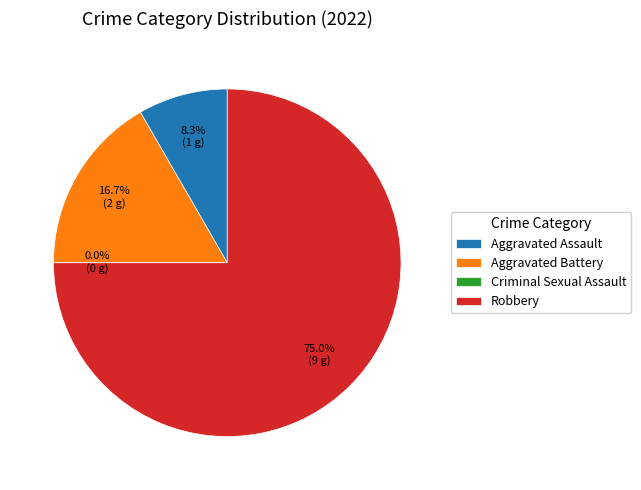

What percentage is NOT represented by Robbery?

25.0%